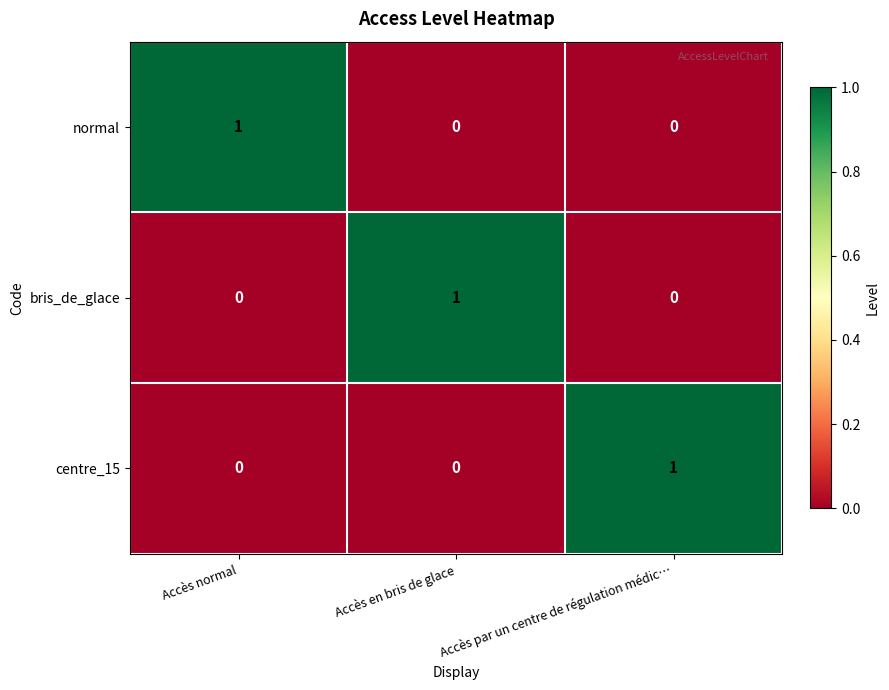

The normal series shows 1 at Accès normal. True or false?

True